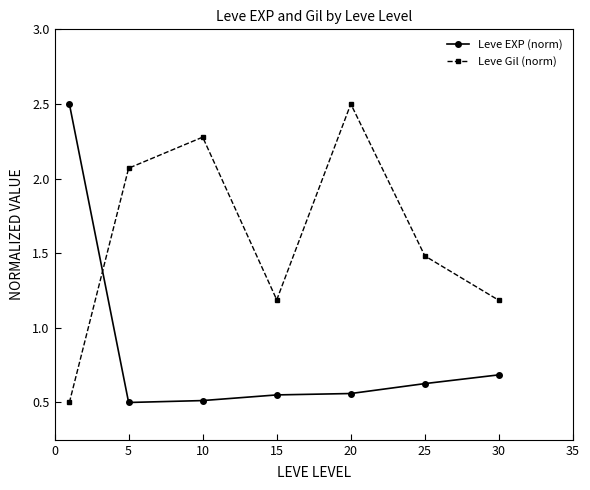

What is the average value of the Leve EXP (norm) series?

0.8